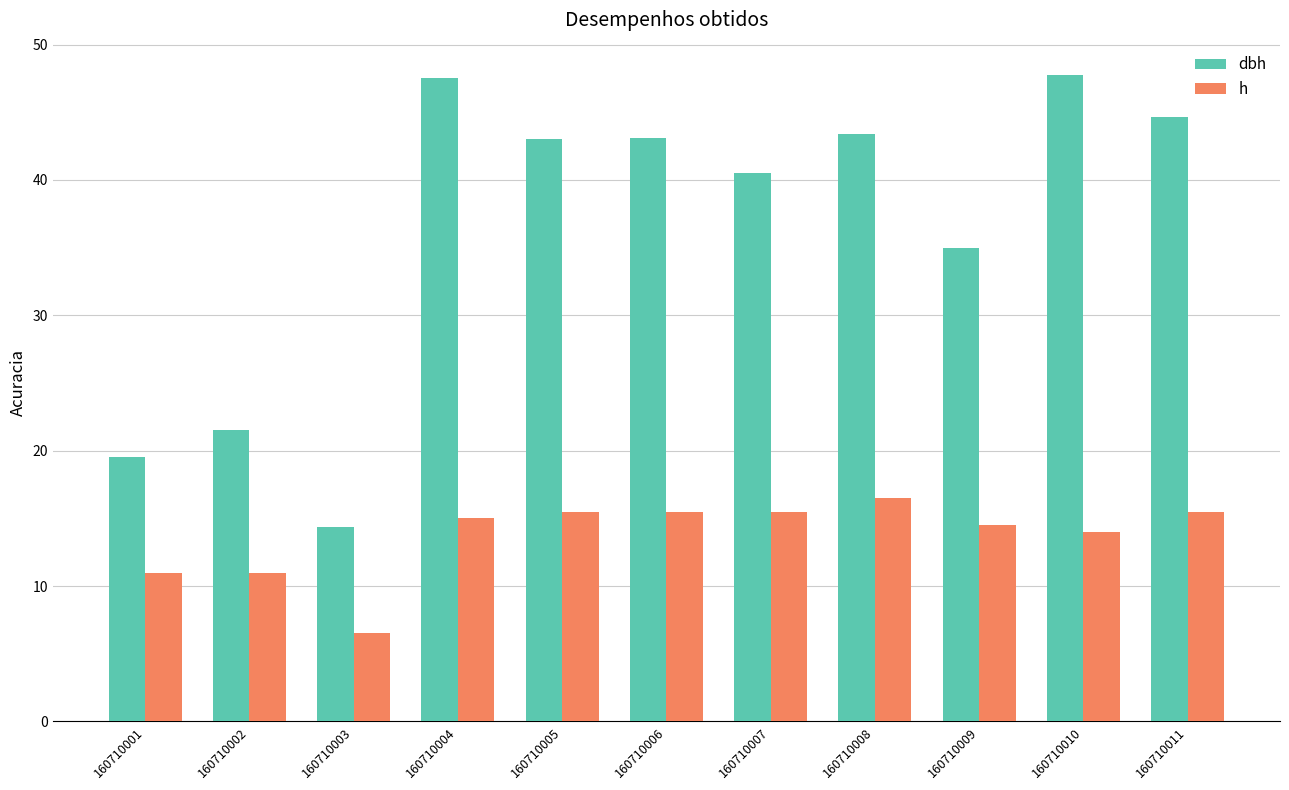

What are all the series names shown in the legend?

dbh, h